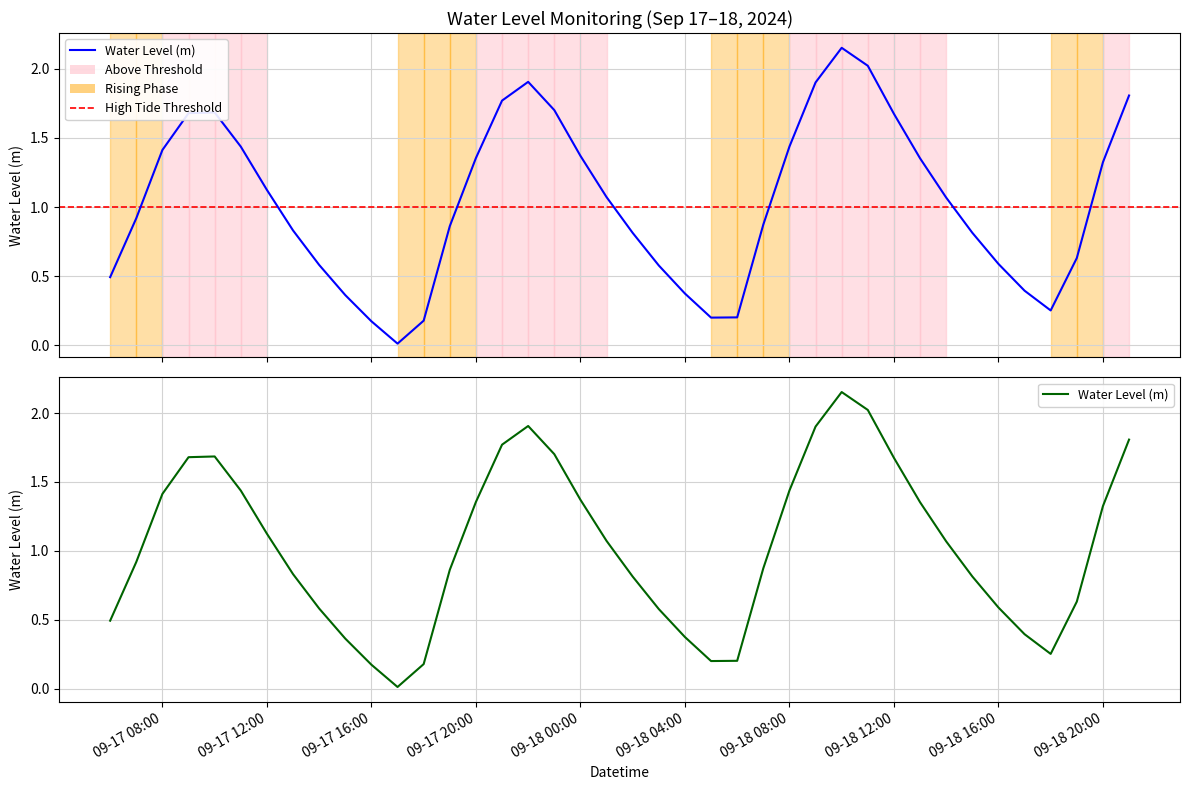

What is the difference between the maximum and minimum values?

2.1